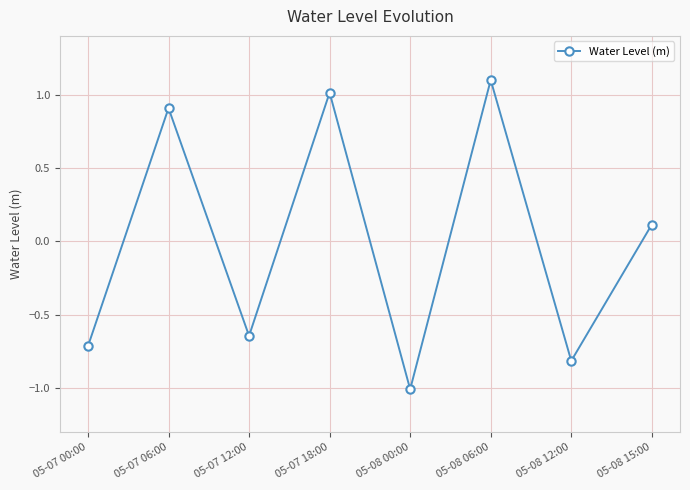

What position from the right is 05-07 12:00?

6